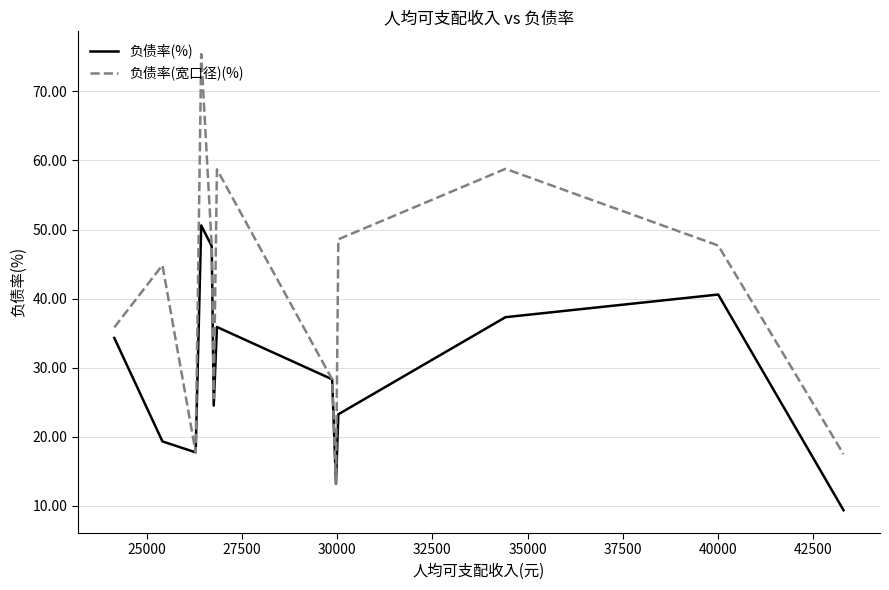

How many interior local peaks does the 负债率(%) series have?

3